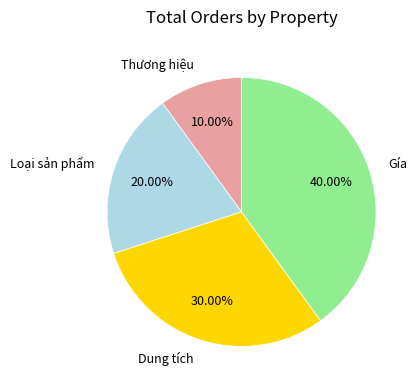

How many segments does this pie chart have?

4